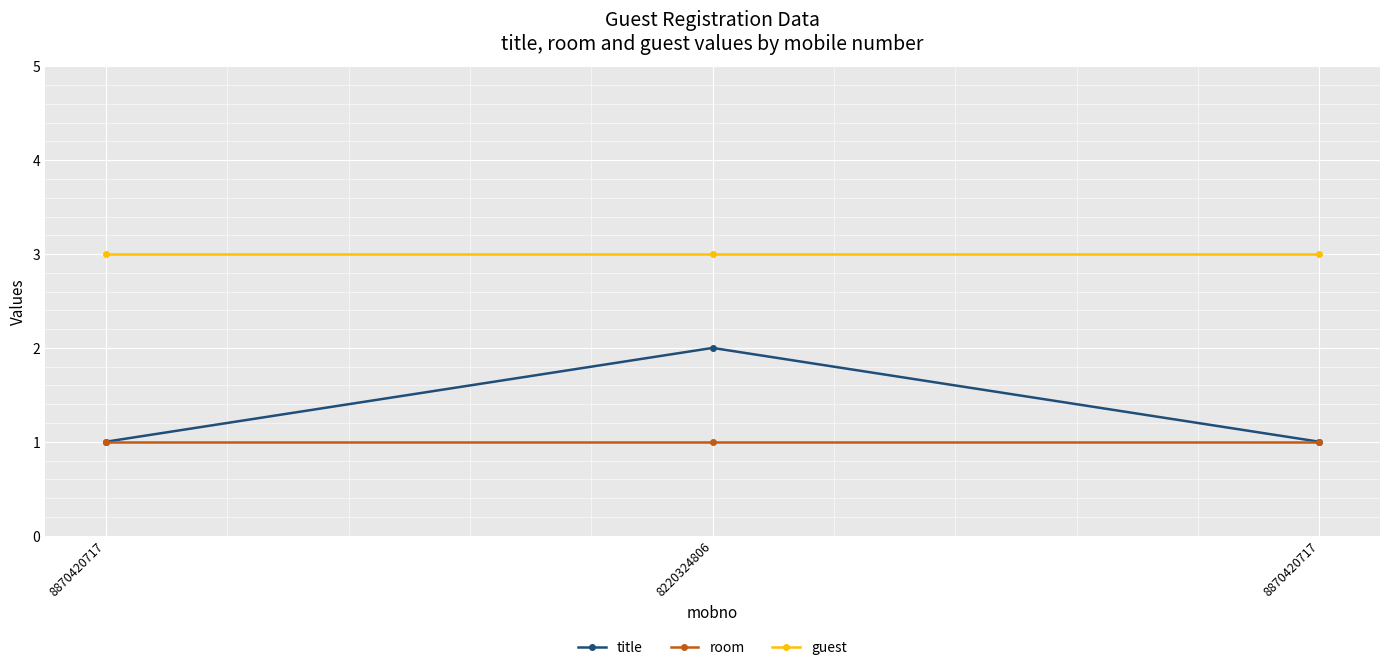

Reading right to left, extract all data points from this chart.

title: 1	2	1
room: 1	1	1
guest: 3	3	3